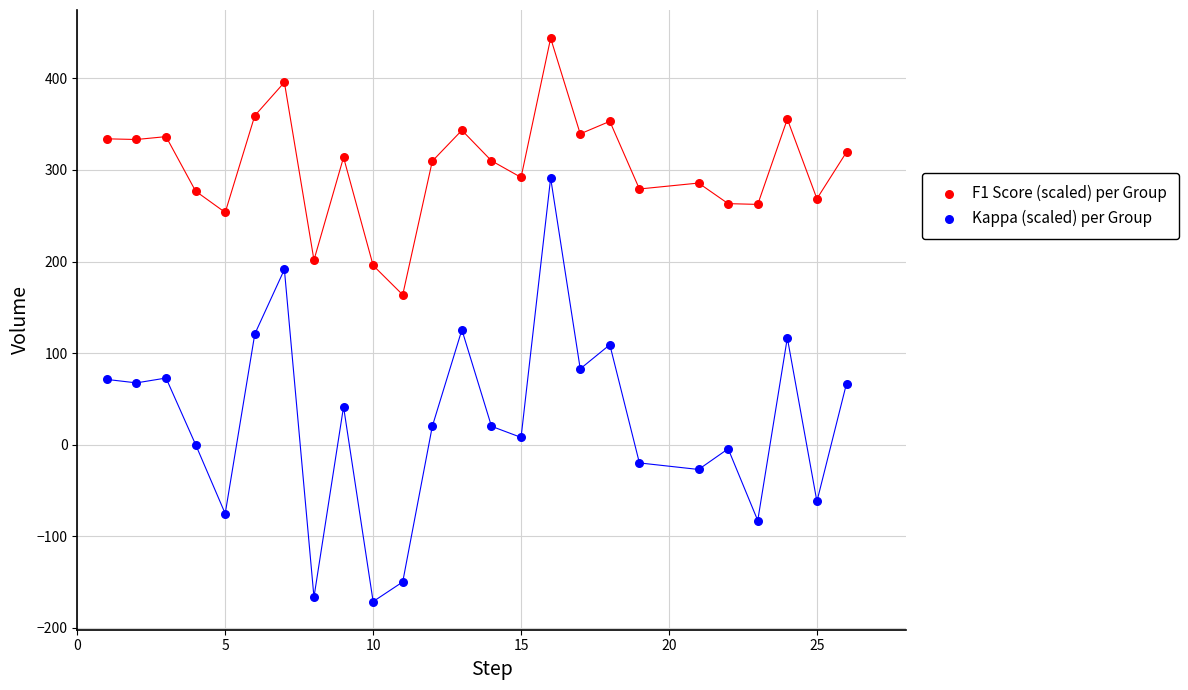

Across all data points, what is the range of Y values (max minus min)?

615.4